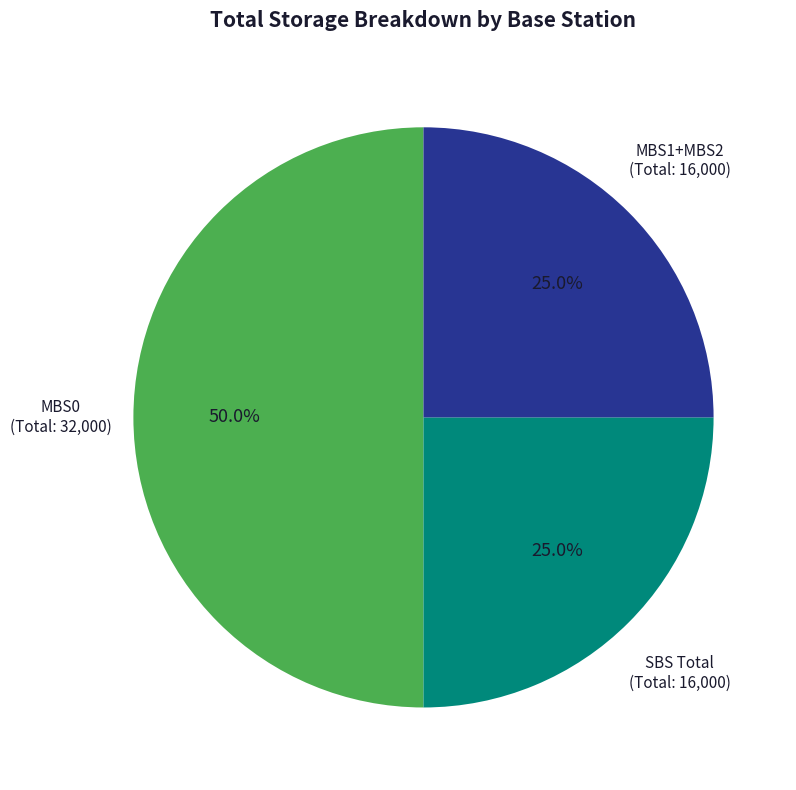

What percentage do MBS1+MBS2 and MBS0 together represent?

75.0%